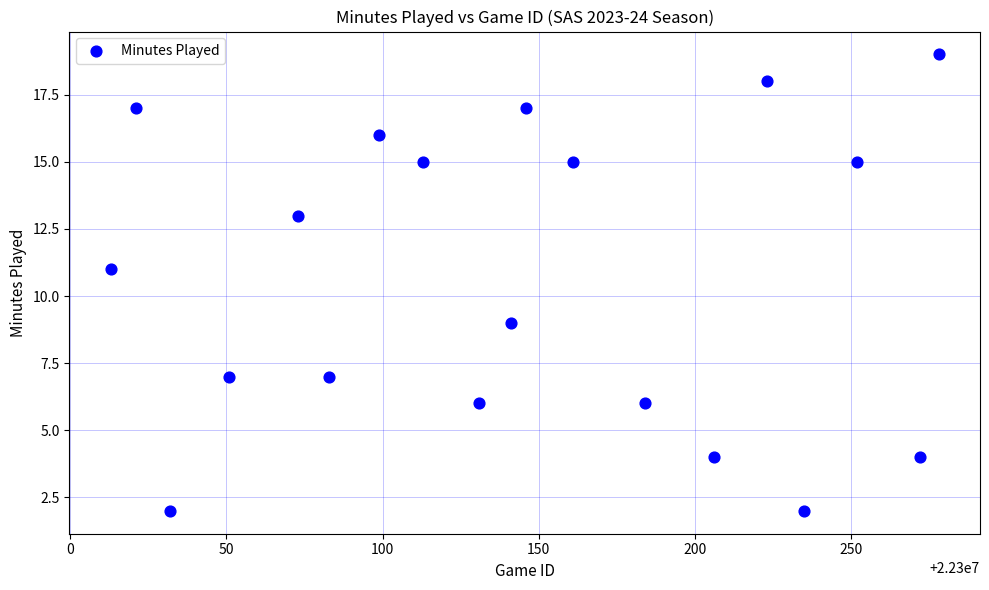

What is the range of X values (max minus min)?

265